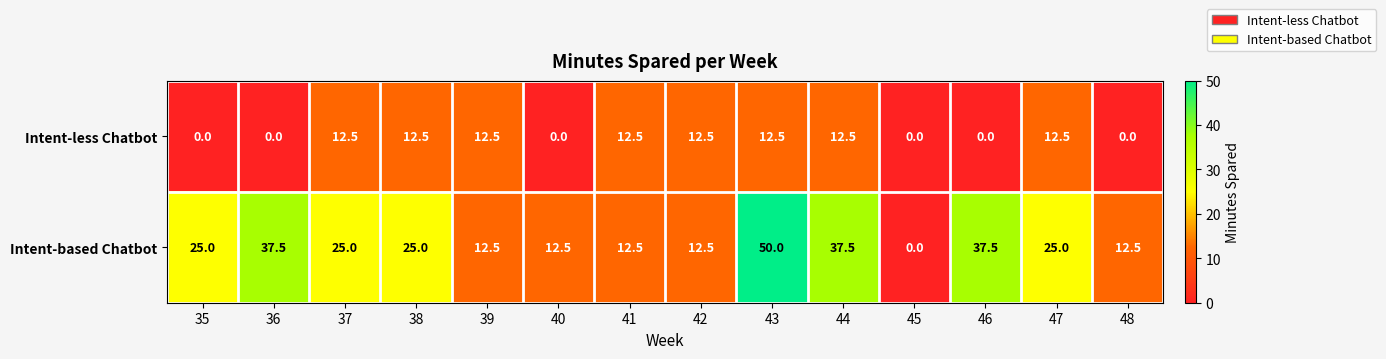

What is the sum of all Intent-based Chatbot values?

325.0